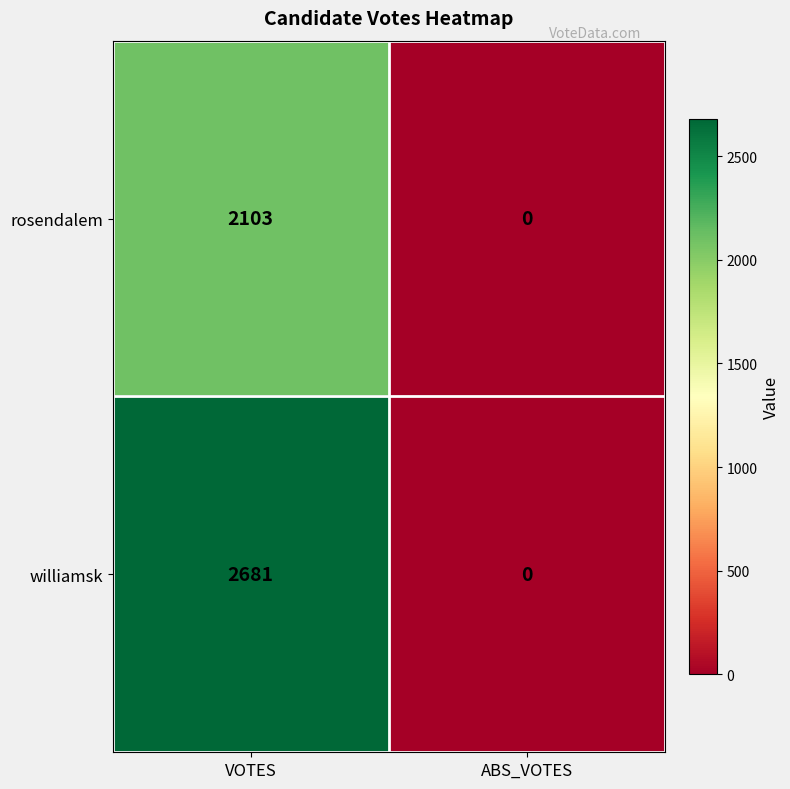

What is the sum of all williamsk values?

2681